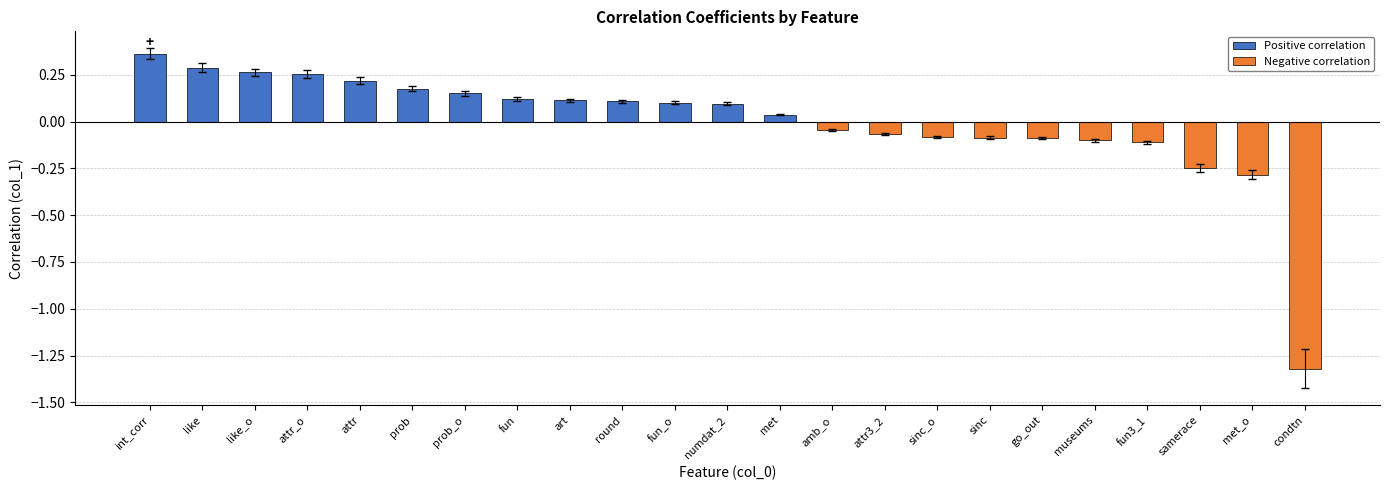

At which category does the chart reach its minimum across all series?

condtn